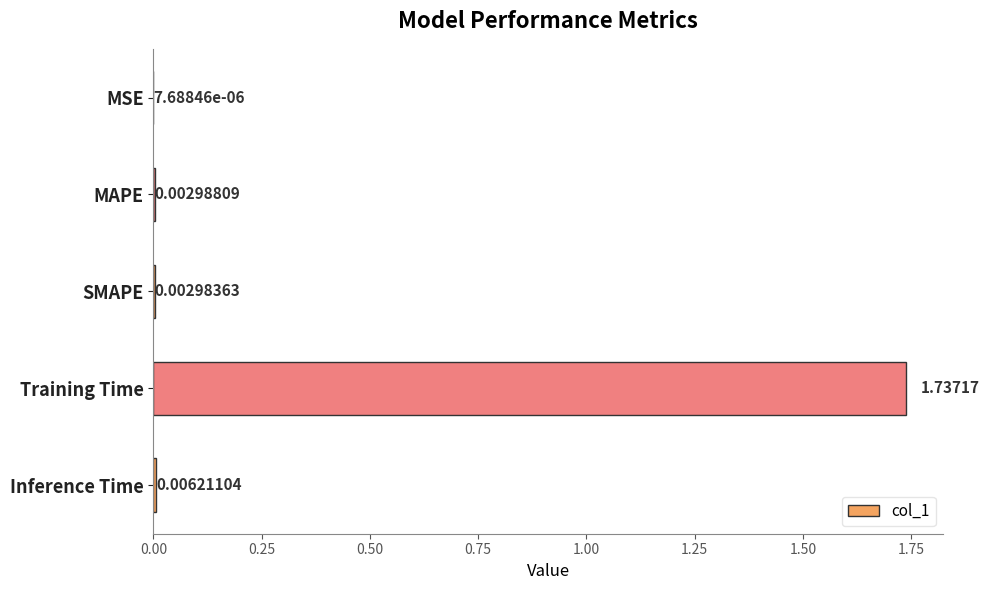

Which category has the highest value across all series?

Training Time